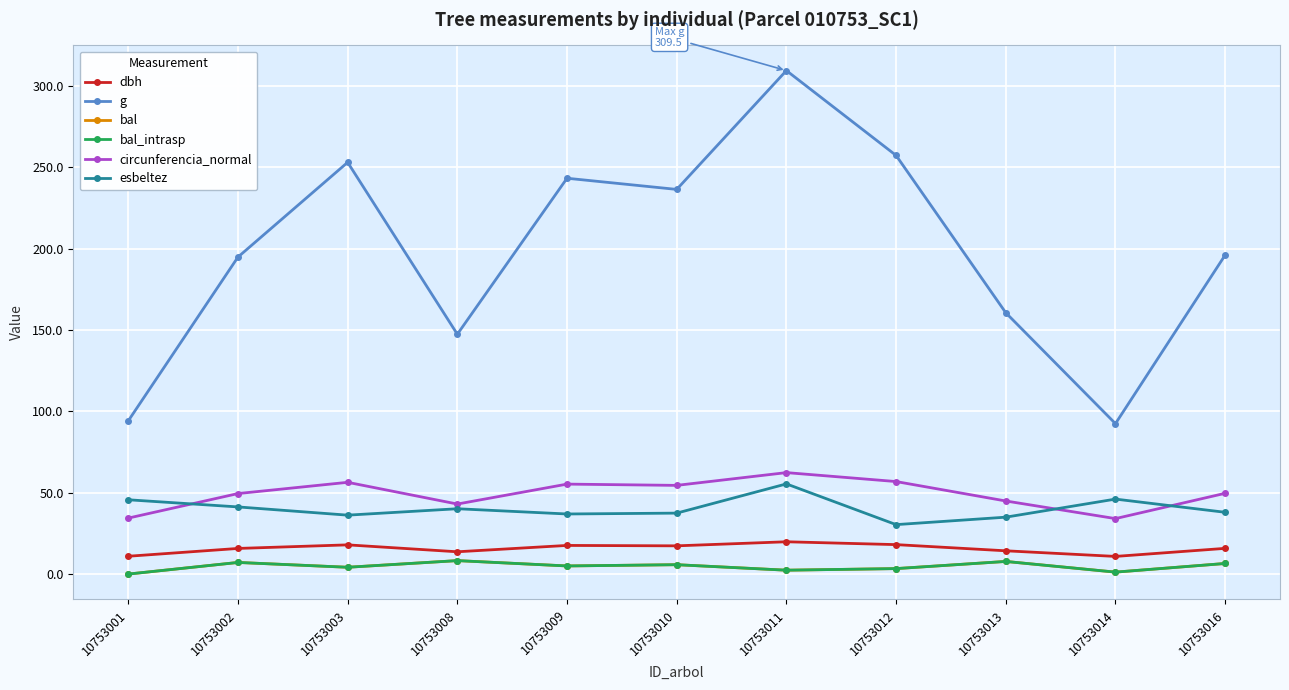

Is this an area chart (filled region under the line)?

No